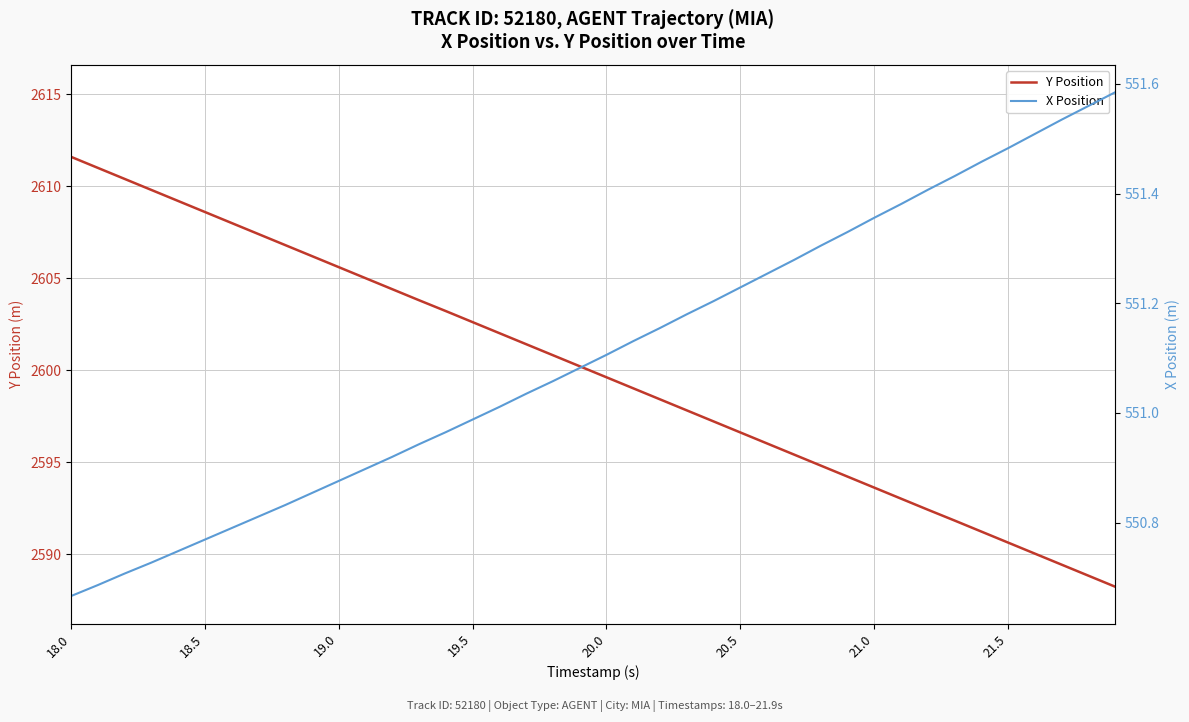

How many values in the X Position series are below 551?

16